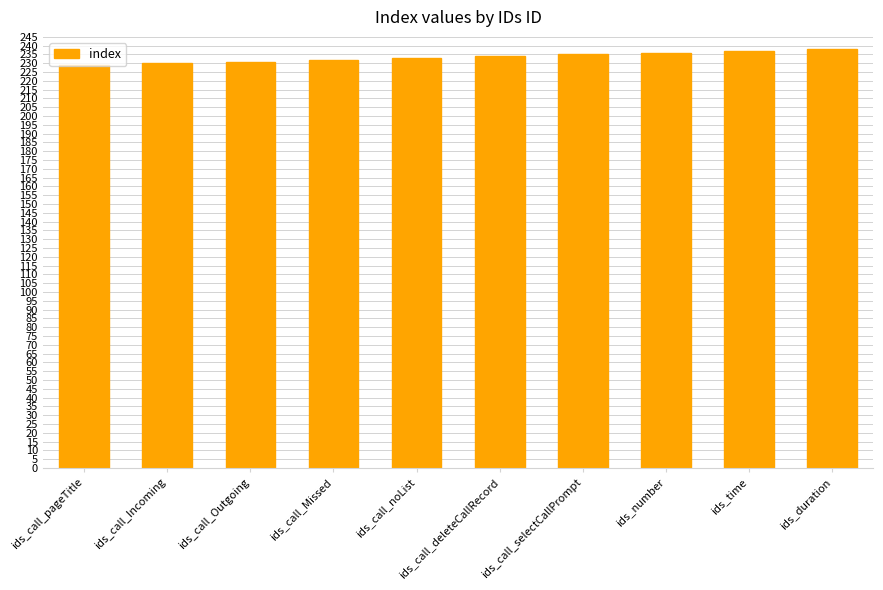

Reading left to right, what are all the values shown in this chart?

ids_call_pageTitle=229	ids_call_Incoming=230	ids_call_Outgoing=231	ids_call_Missed=232	ids_call_noList=233	ids_call_deleteCallRecord=234	ids_call_selectCallPrompt=235	ids_number=236	ids_time=237	ids_duration=238